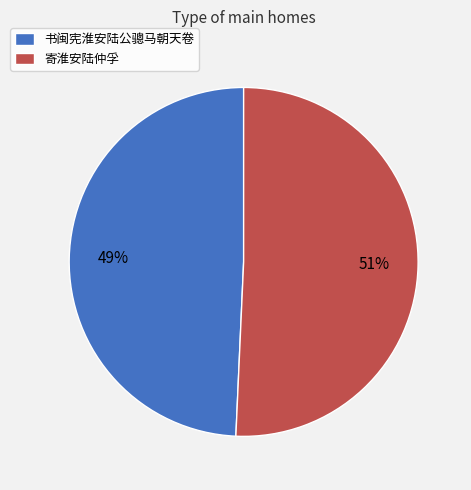

What is the ratio of the value at 书闽宪淮安陆公骢马朝天卷 to the value at 寄淮安陆仲孚?

1.0